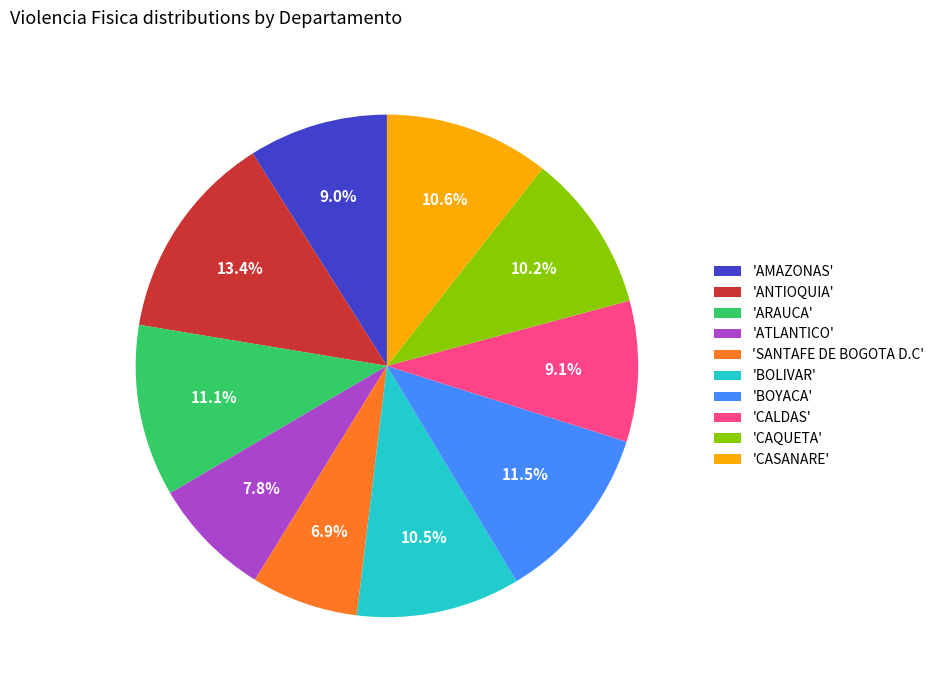

Is there a majority slice in this chart?

No